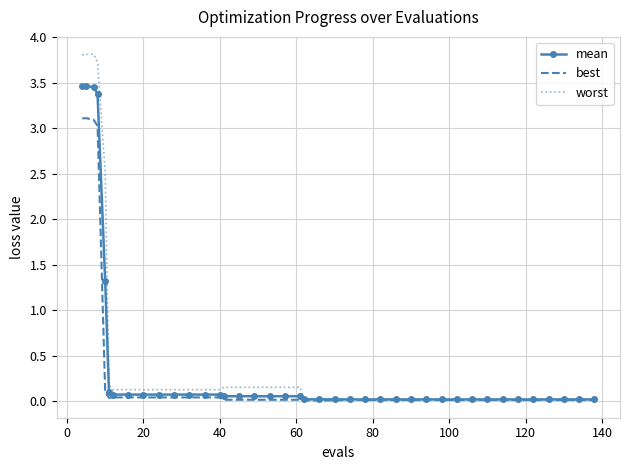

Which series has the widest spread of values?

worst